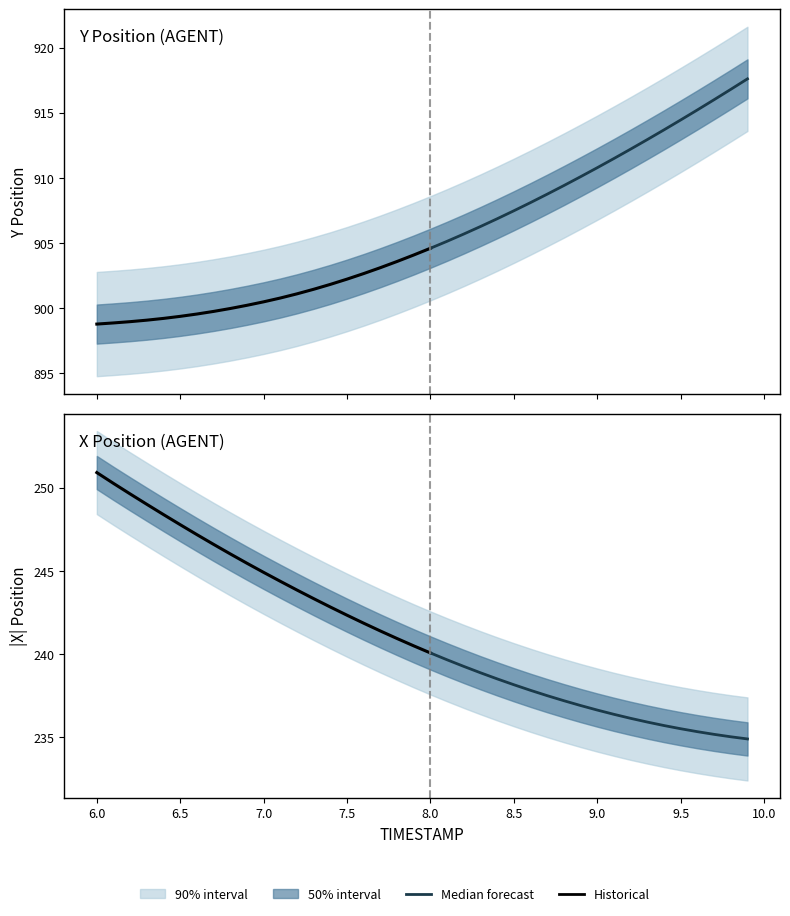

What position from the right is 6.2?

38